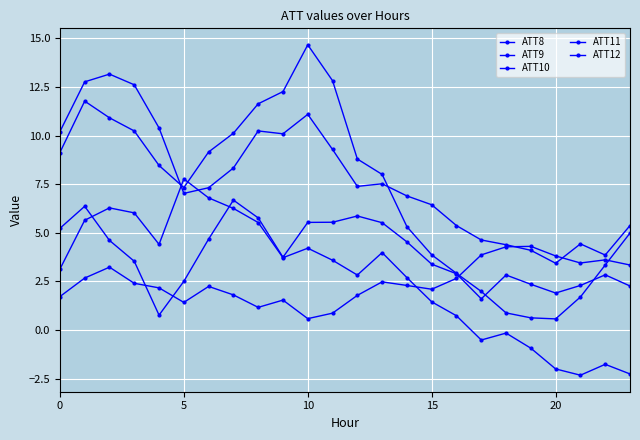

How many data points does each series have?

24